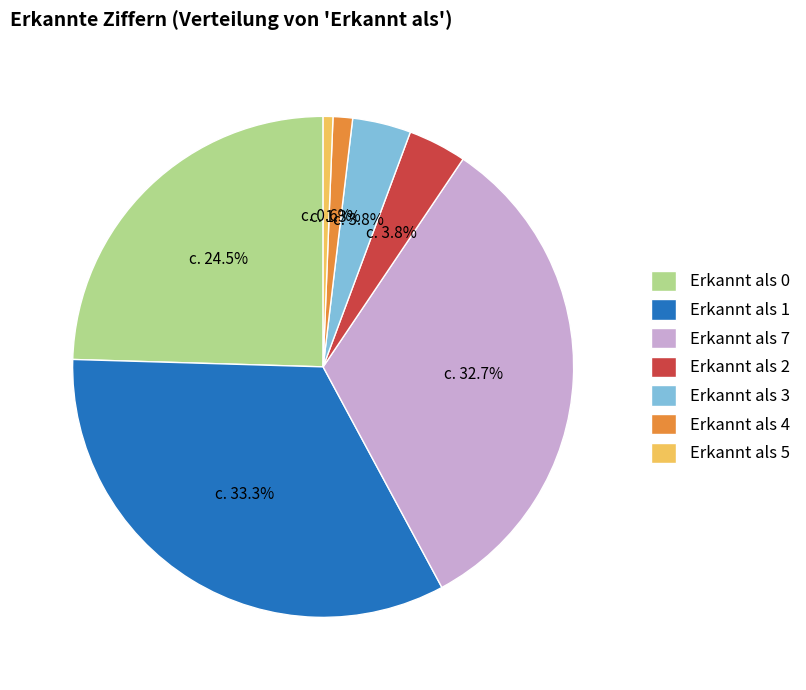

How many slices are in this pie chart?

7